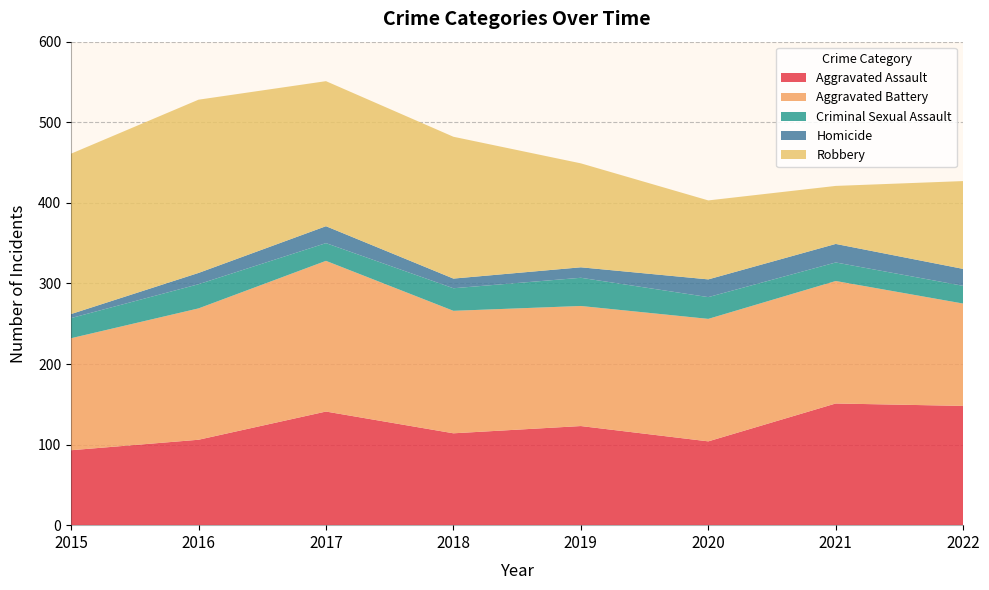

Reading right to left, extract all data points from this chart.

Aggravated Assault: 148	151	104	123	114	141	106	93
Aggravated Battery: 127	152	152	149	152	187	163	139
Criminal Sexual Assault: 22	23	27	35	28	22	30	25
Homicide: 21	23	22	13	12	21	14	5
Robbery: 109	72	98	129	176	180	215	199